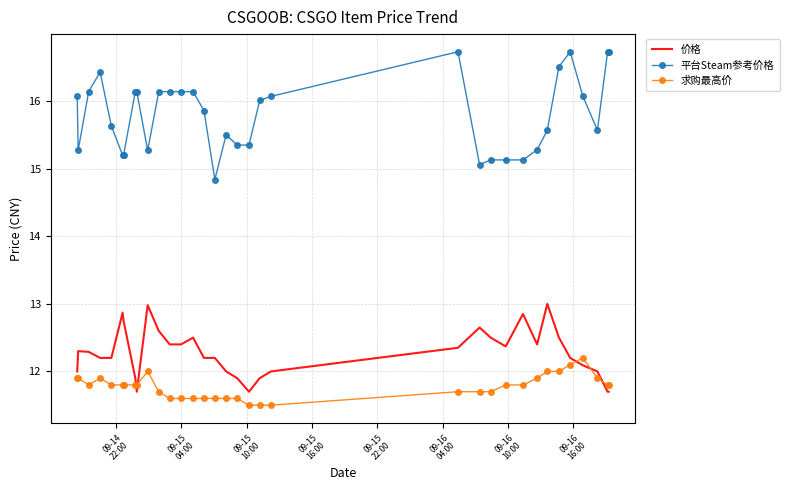

How many values in the 平台Steam参考价格 series are below 16?

17